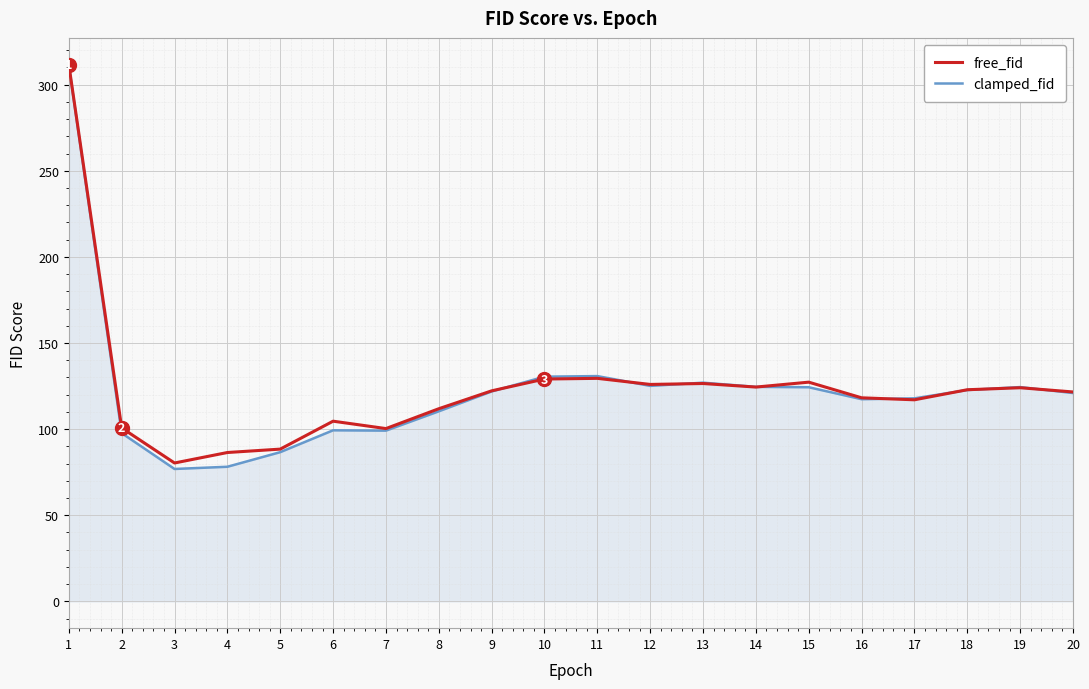

Is it true that clamped_fid equals 99.1 at 7?

True